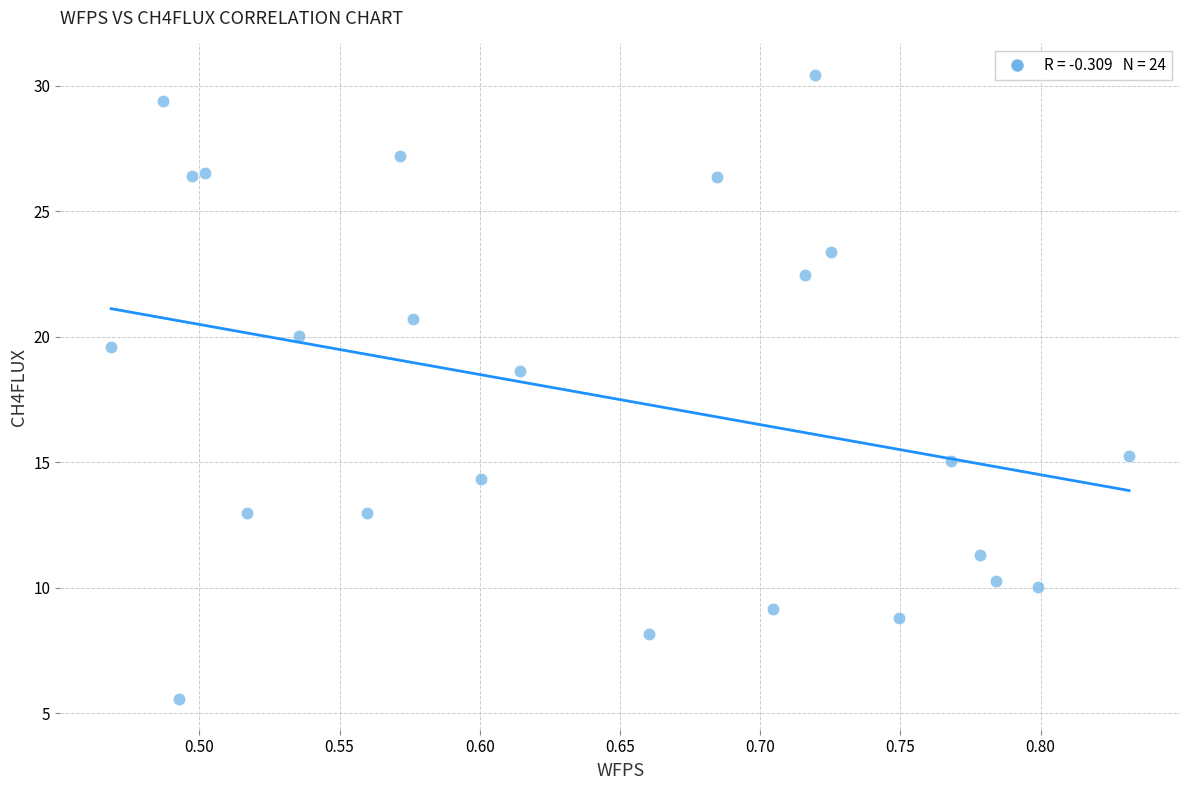

What is the range of Y values (max minus min)?

24.8